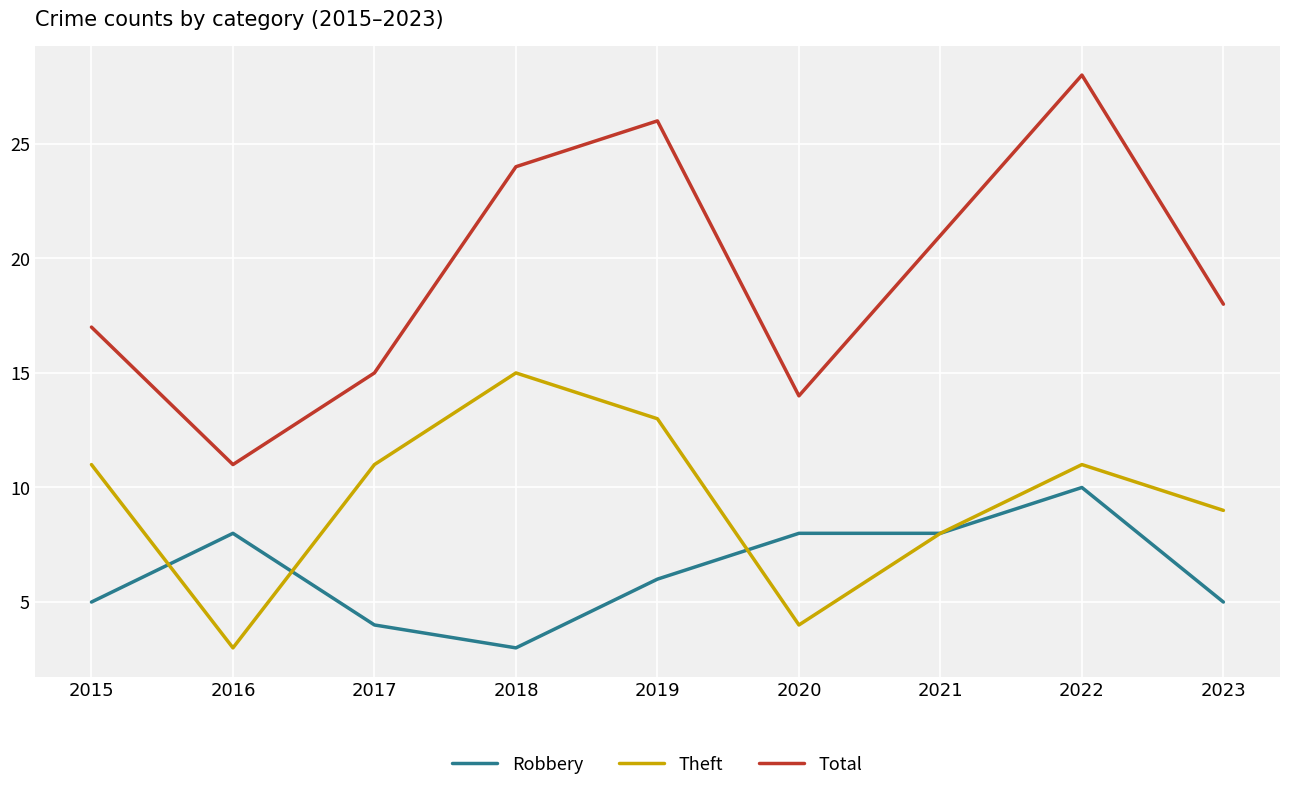

Reading right to left, extract all data points from this chart.

Robbery: 2023=5	2022=10	2021=8	2020=8	2019=6	2018=3	2017=4	2016=8	2015=5
Theft: 2023=9	2022=11	2021=8	2020=4	2019=13	2018=15	2017=11	2016=3	2015=11
Total: 2023=18	2022=28	2021=21	2020=14	2019=26	2018=24	2017=15	2016=11	2015=17